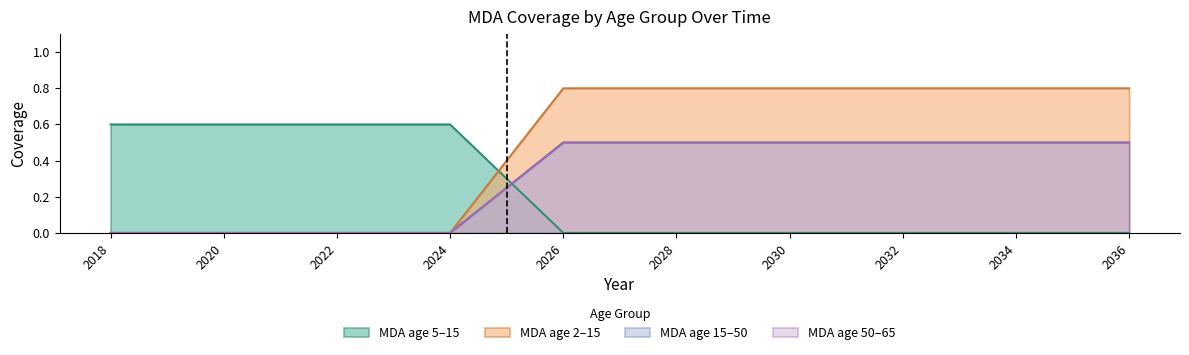

Which series has the largest total across all categories?

MDA_2_15